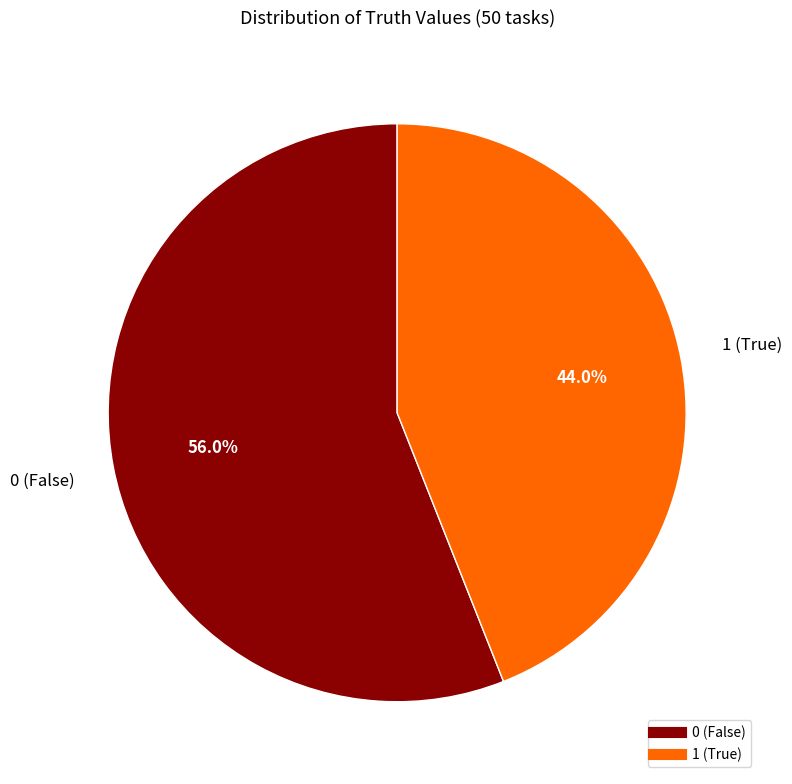

Is there a majority slice in this chart?

Yes